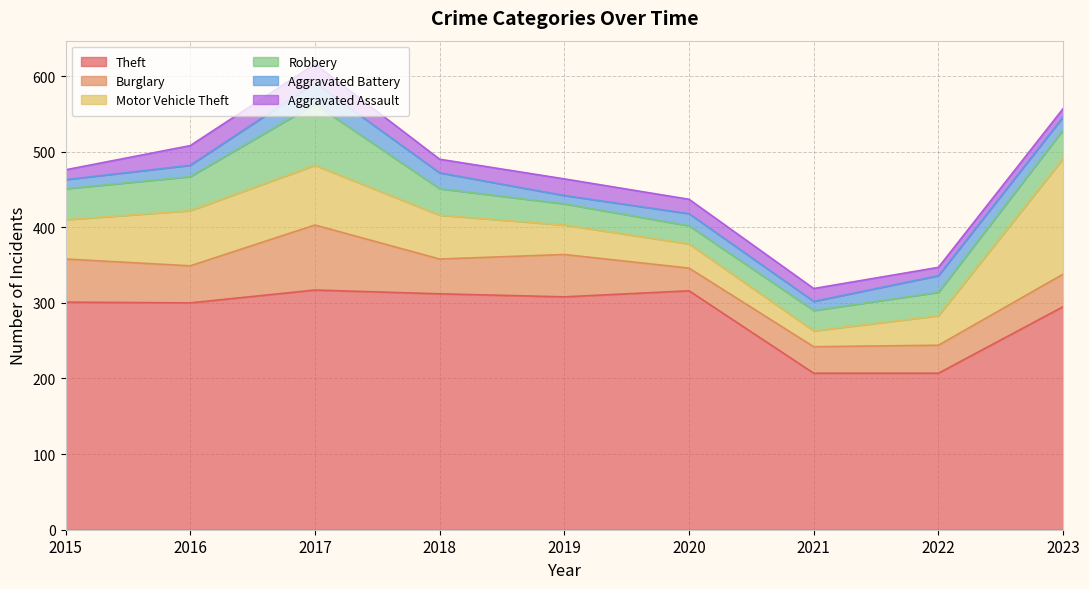

Where does the Aggravated Battery series first go above 16?

2017